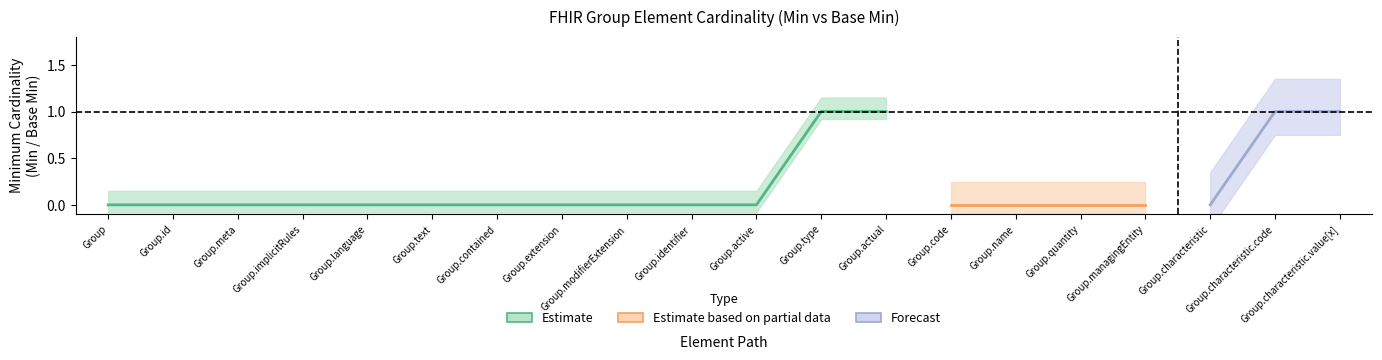

Where is Min nearest to the value 0?

Group